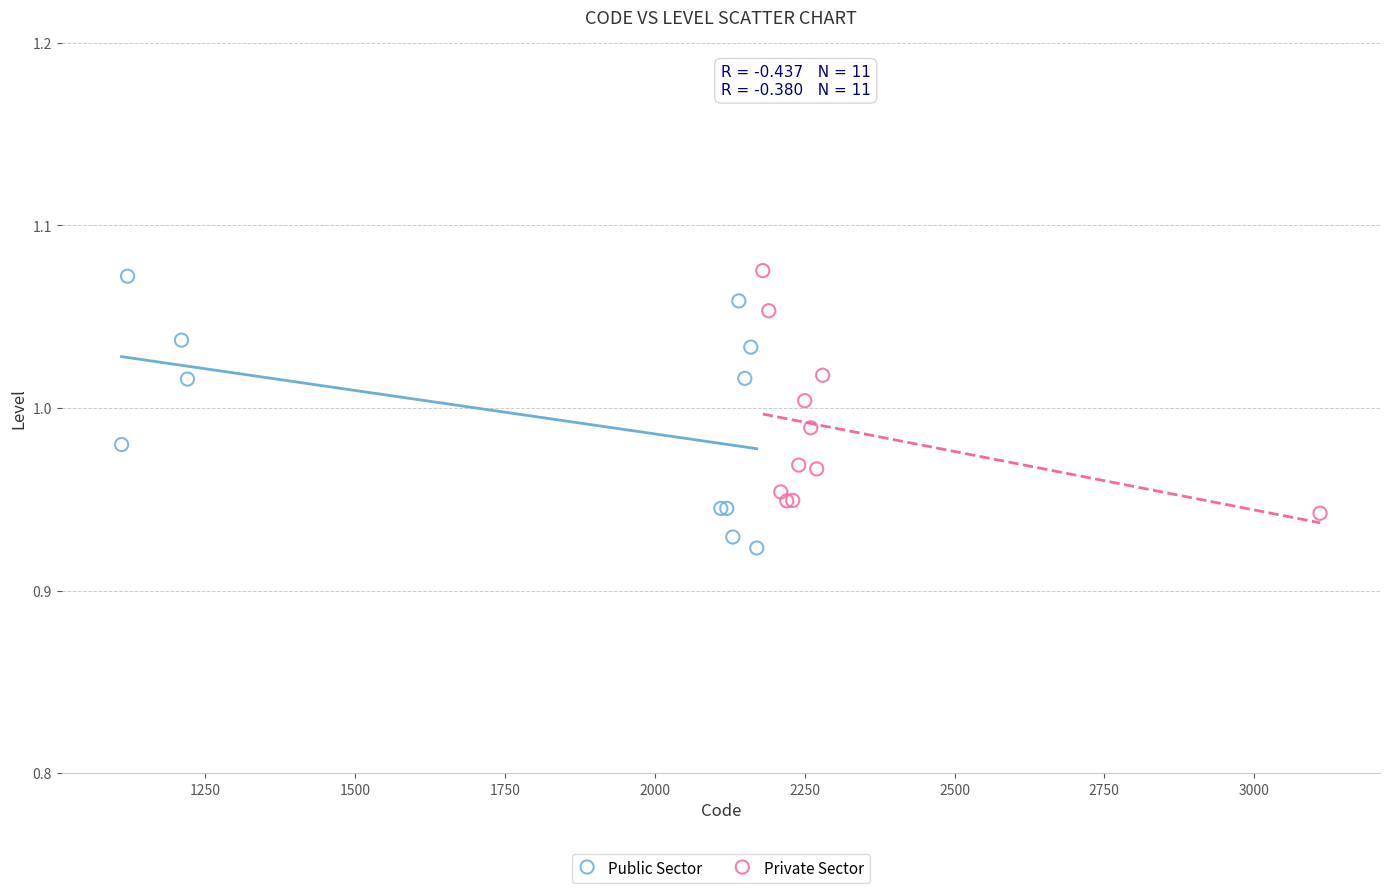

Which series has the largest Y range (max minus min)?

Public Sector